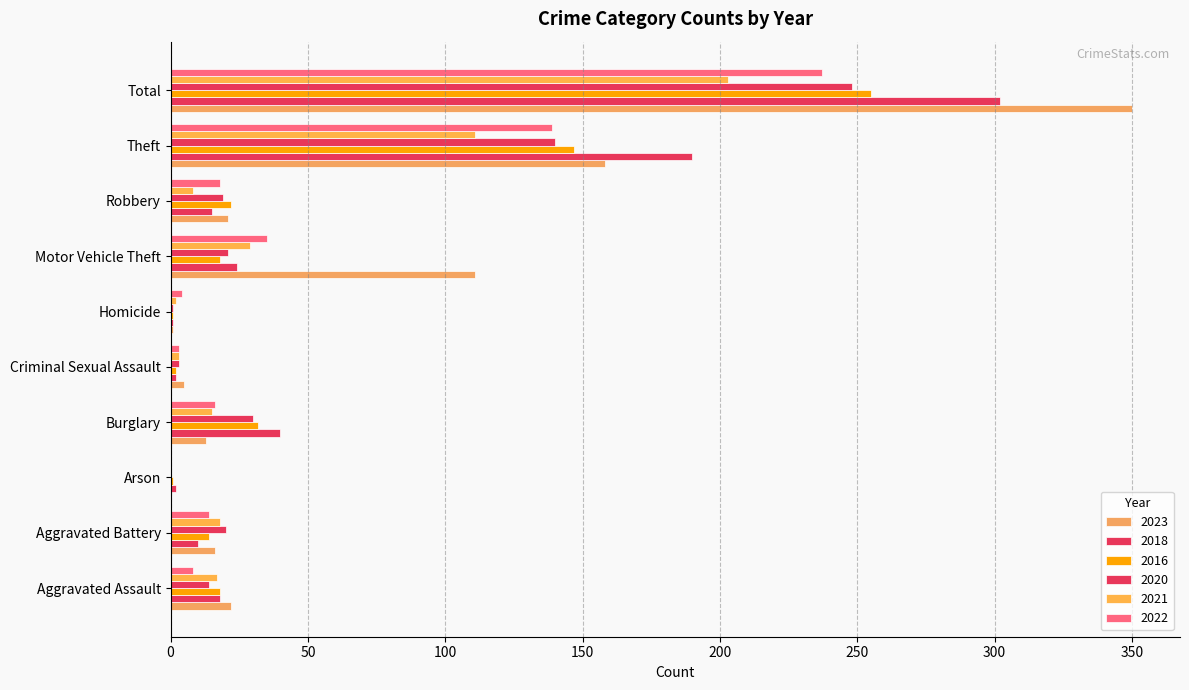

How many data points does each series have?

10